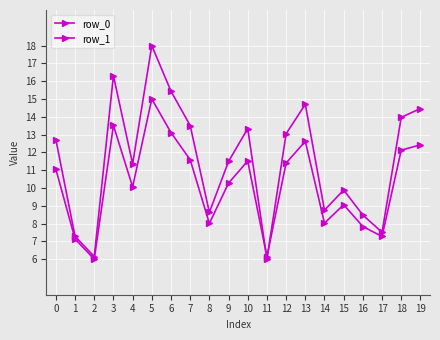

How many data points does each series have?

20